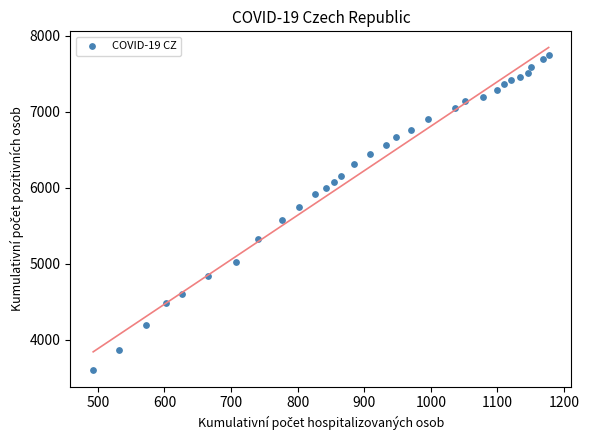

What is the range of X values (max minus min)?

684